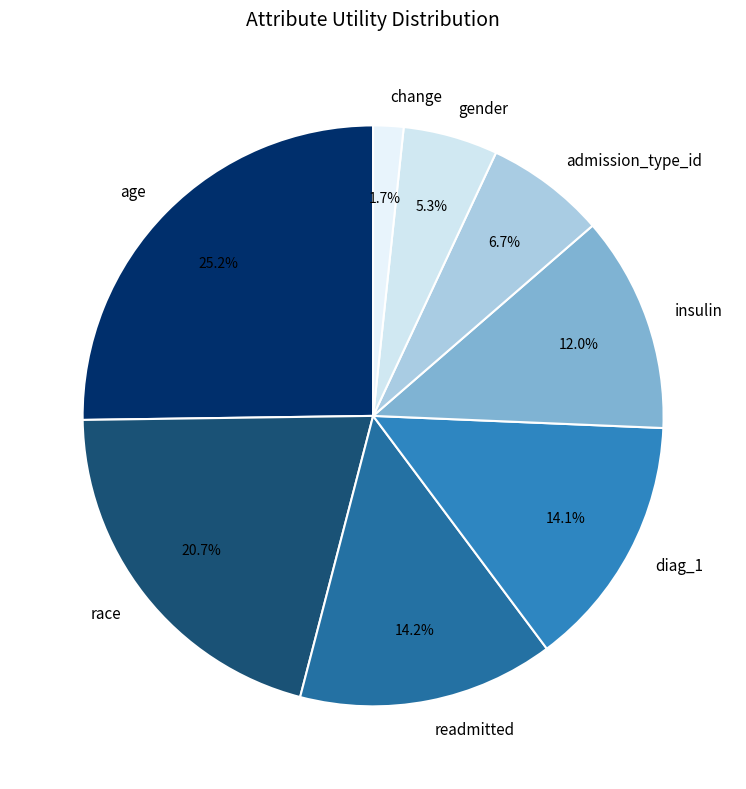

To the nearest percent, what is the combined percentage of diag_1 and admission_type_id?

21%